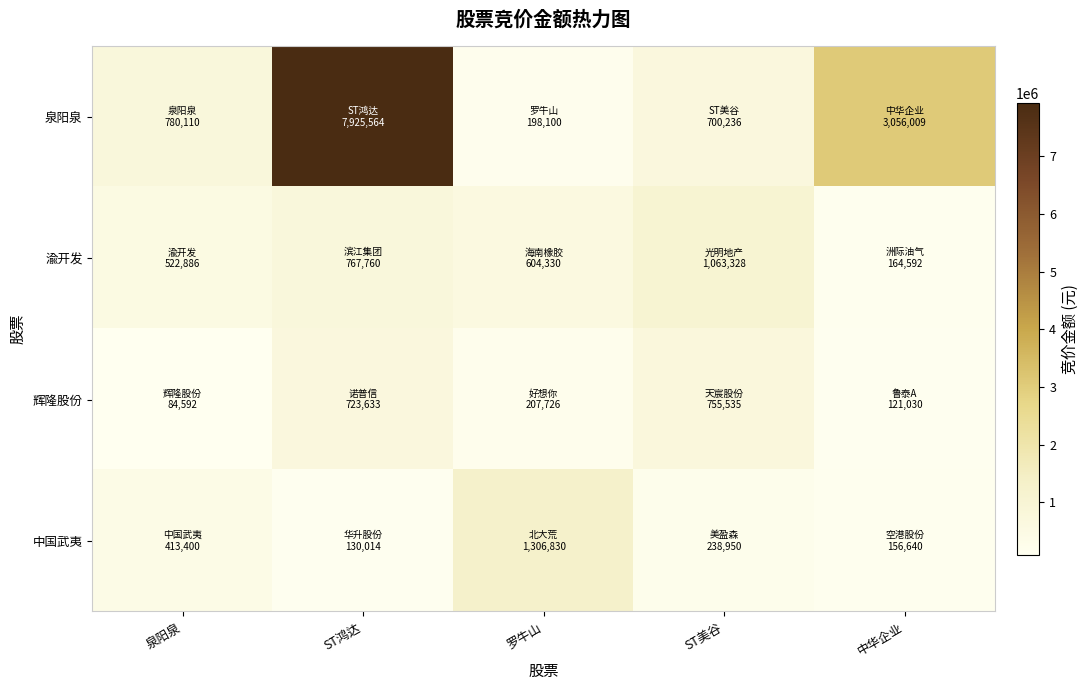

Which label corresponds to the largest value in the chart?

ST鸿达